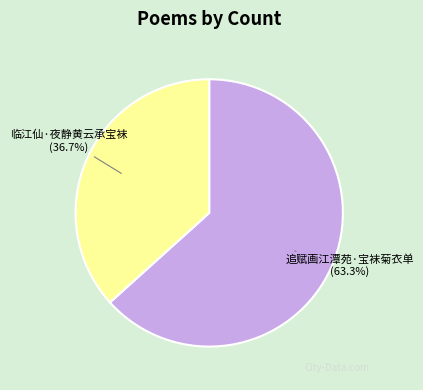

What is the ratio of the value at 追赋画江潭苑·宝袜菊衣单 to the value at 临江仙·夜静黄云承宝袜?

1.7